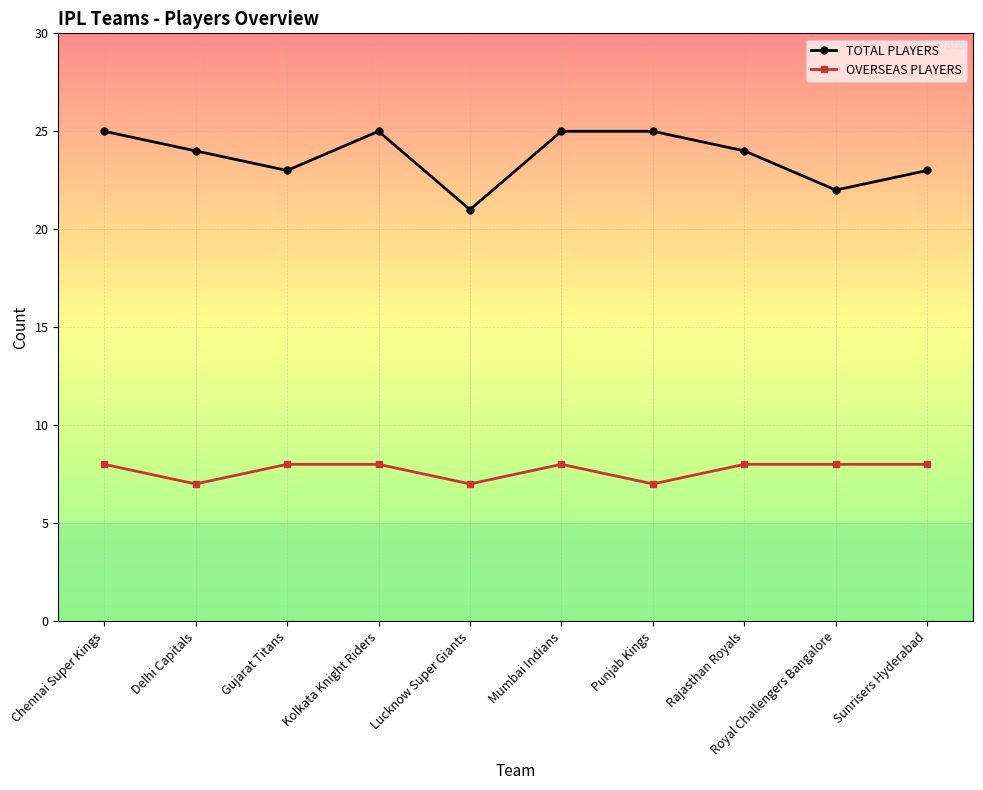

Which series has the largest total across all categories?

TOTAL PLAYERS